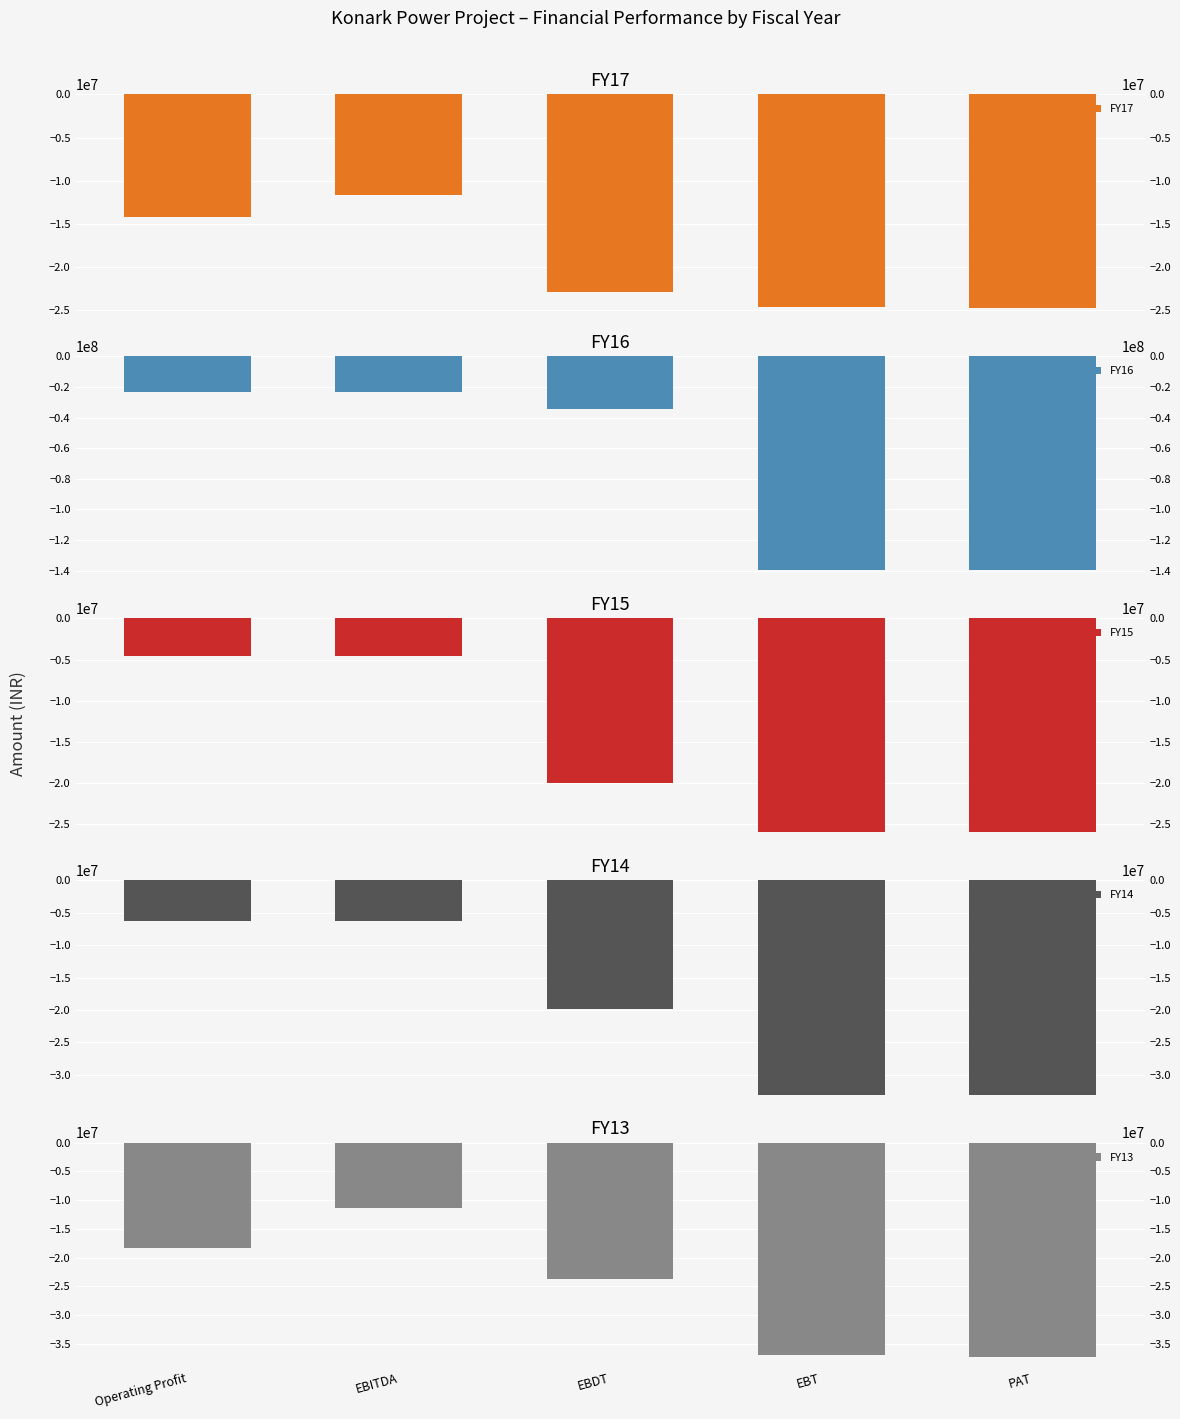

Count the number of categories in the chart.

5